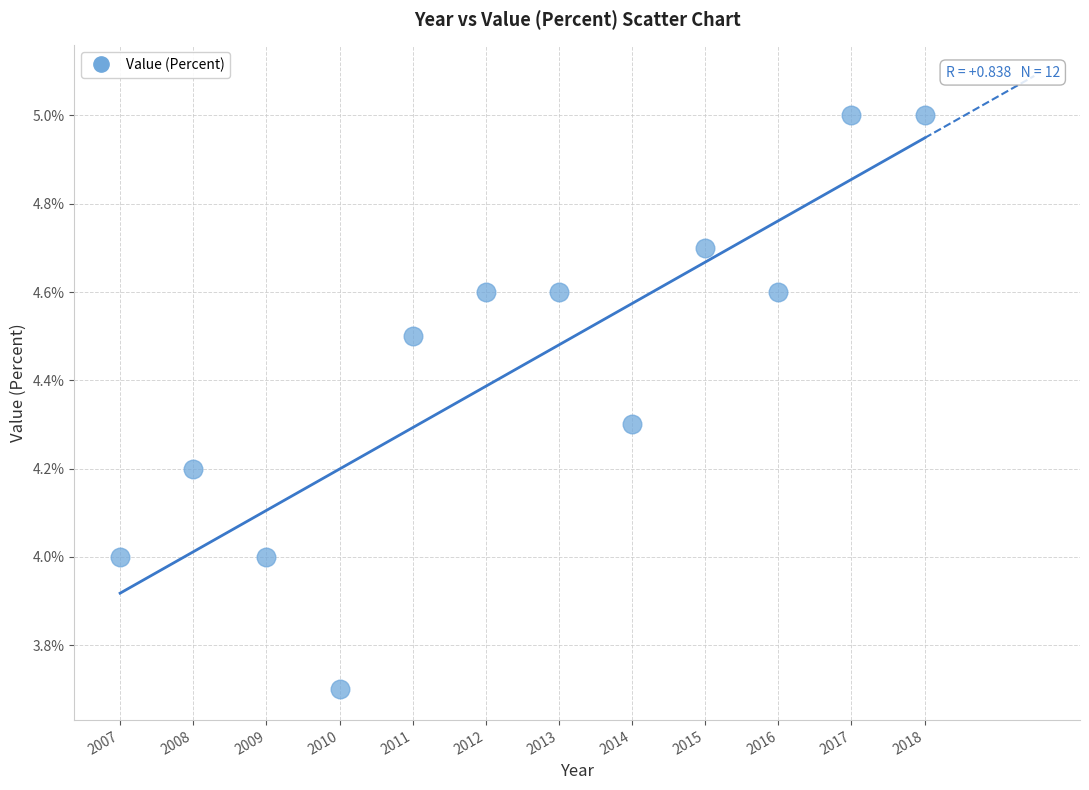

What is the range of X values (max minus min)?

11.0